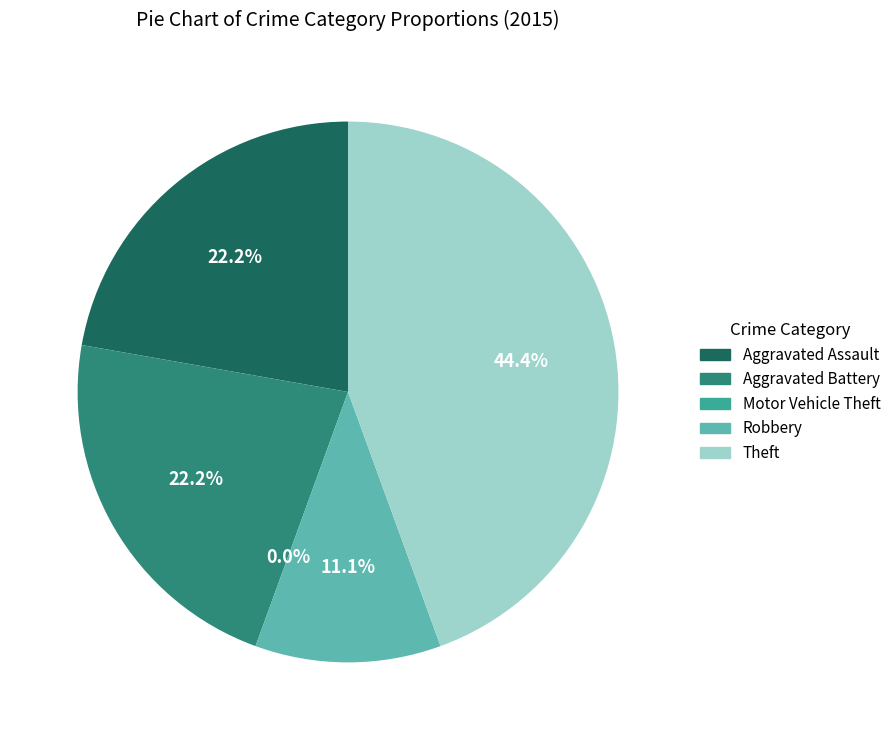

Which has a higher value, Aggravated Assault or Aggravated Battery?

Aggravated Assault